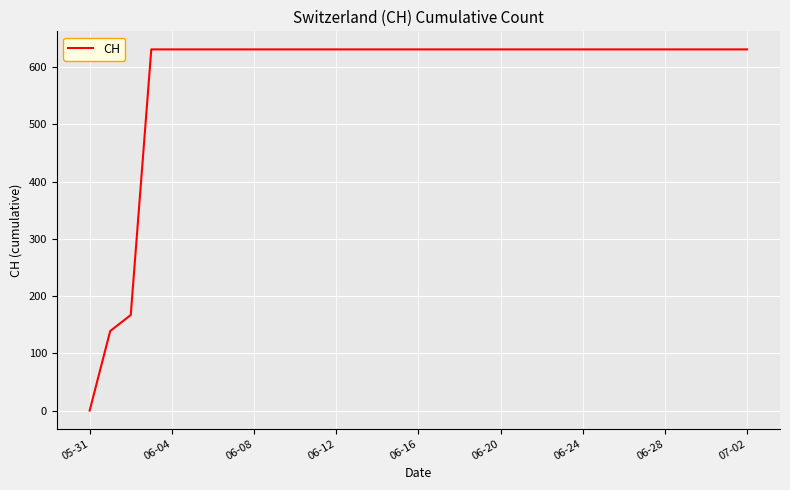

What is the difference between the maximum and minimum values?

631